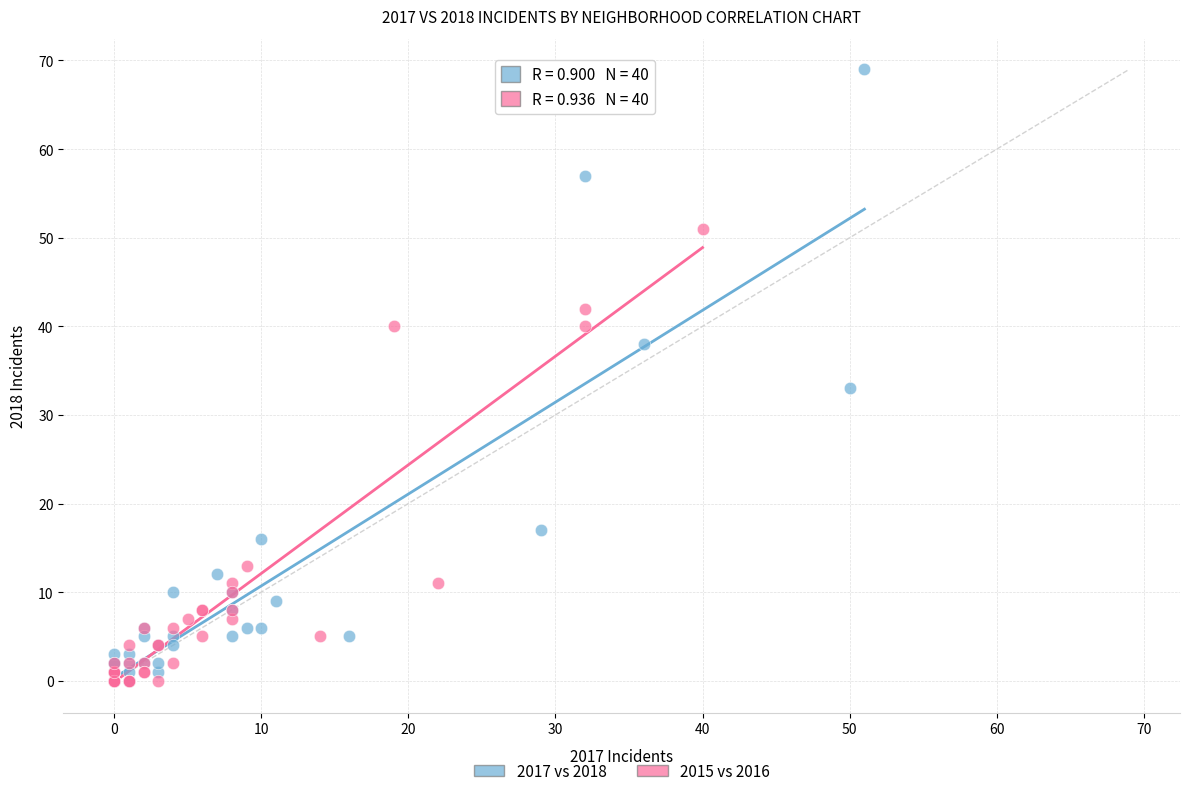

Which series has the widest spread of Y values?

2017 vs 2018